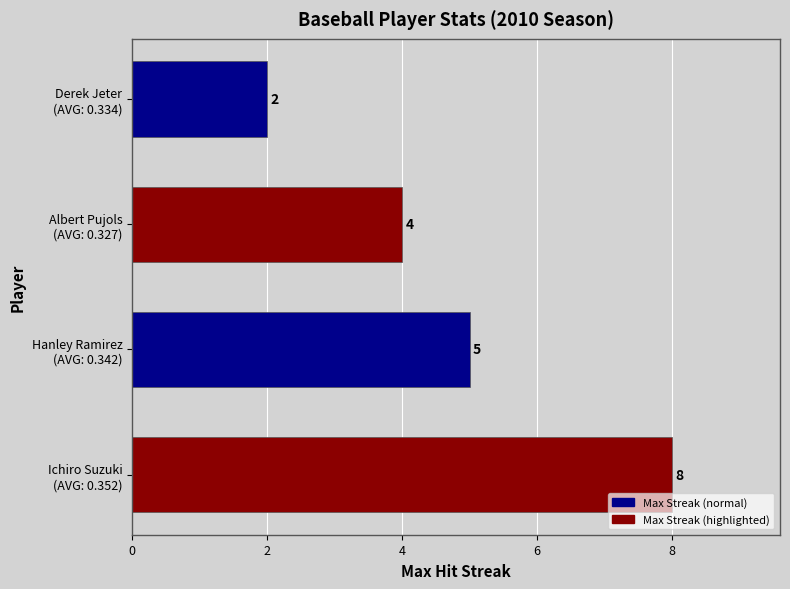

How many values are between 4 and 8?

3